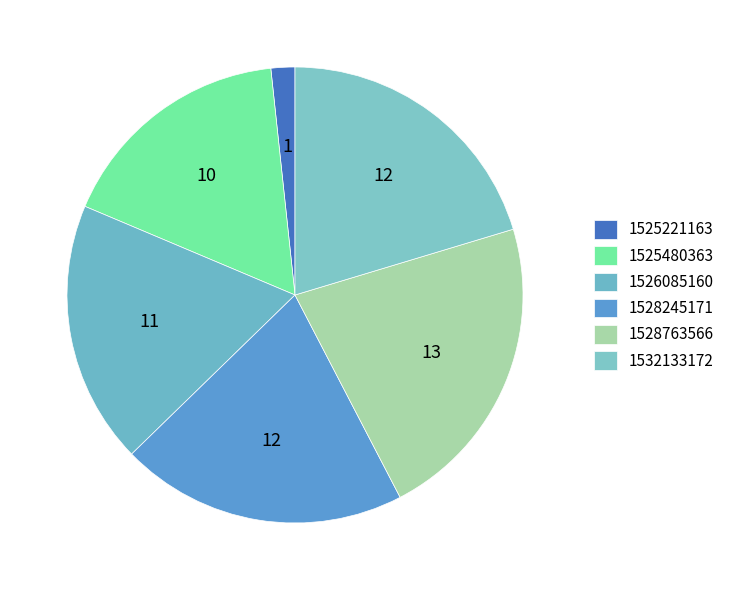

Combined, do 1525221163 and 1528763566 account for over 50%?

No